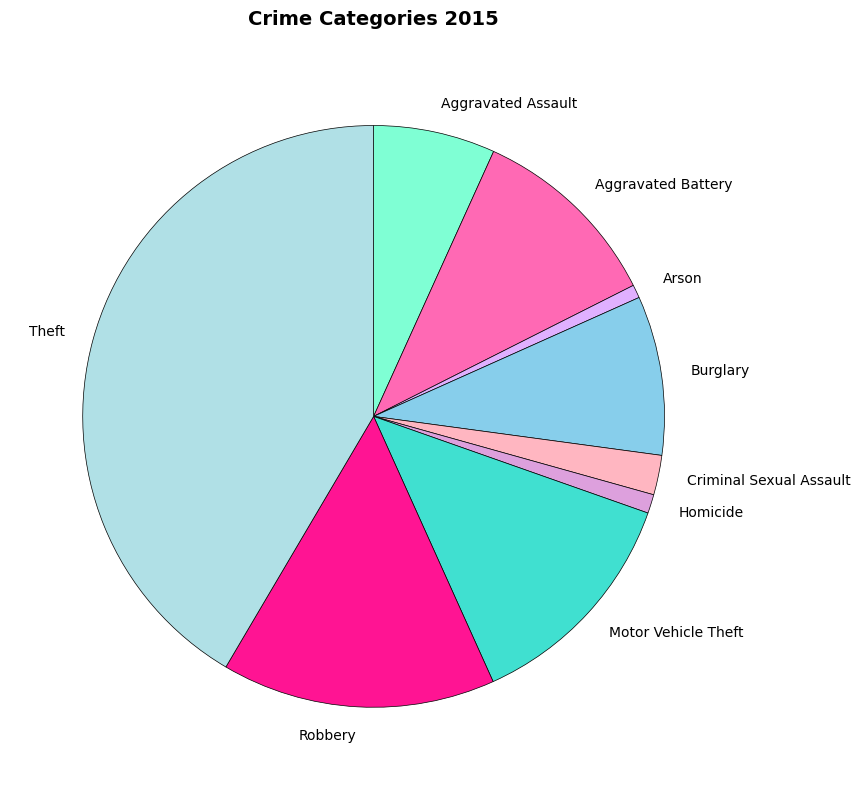

Which slice is the largest?

Theft